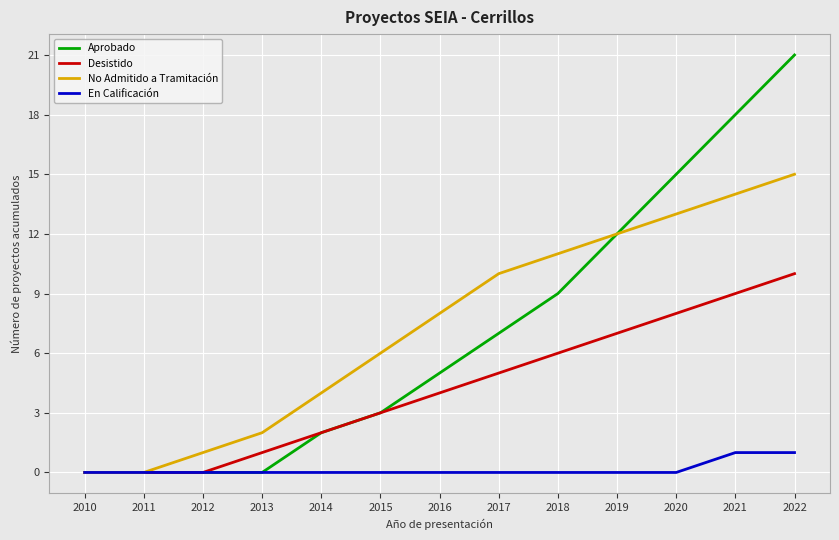

What is the difference between the second highest and second lowest values in the En Calificación series?

1